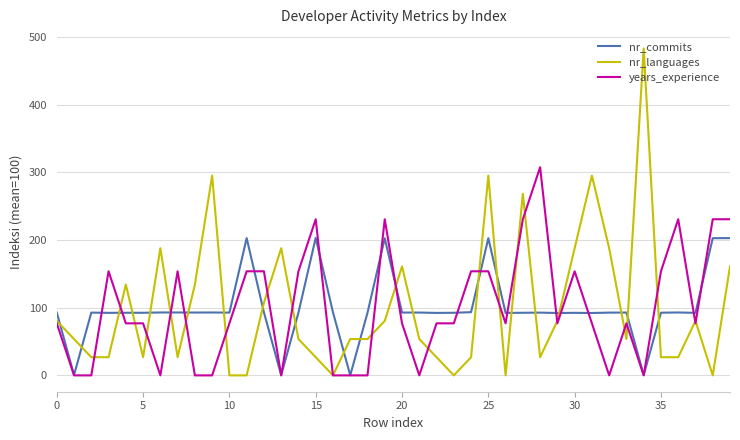

Does the chart have visible grid lines?

Yes